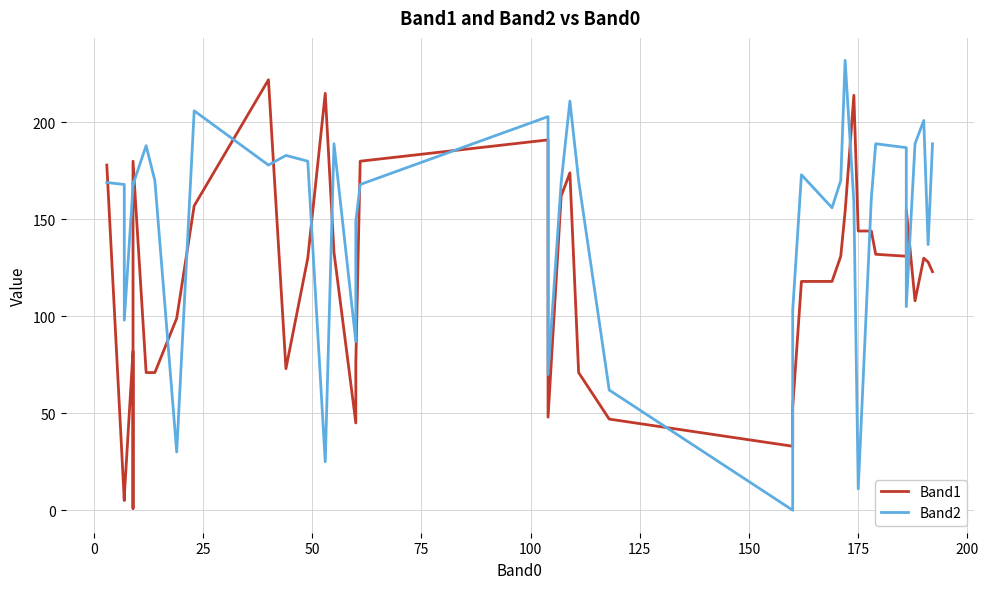

How many intersections are there between Band2 and Band1?

17